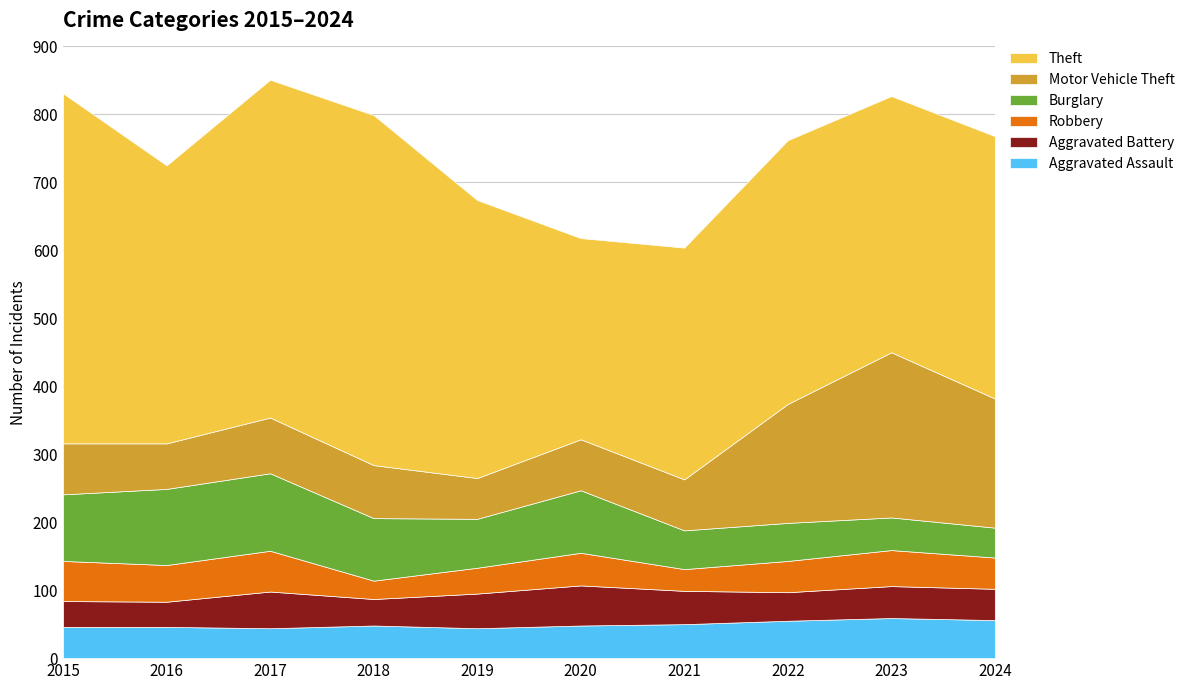

At which label does Theft reach its peak?

2015